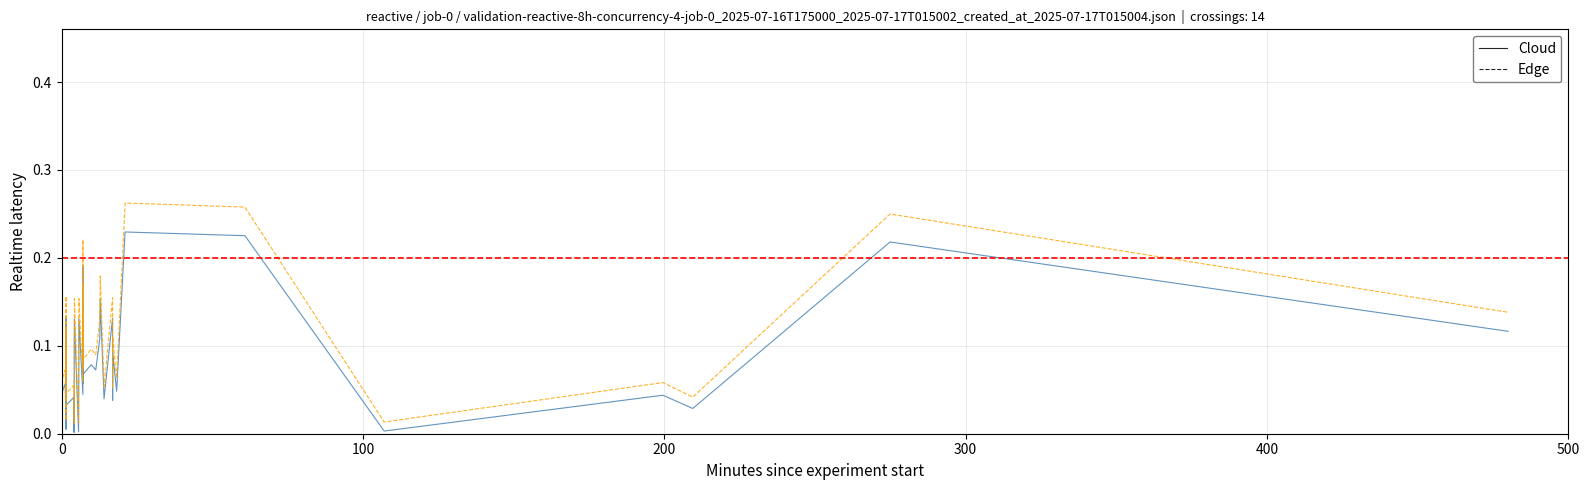

Which series has the largest range (max minus min)?

Edge